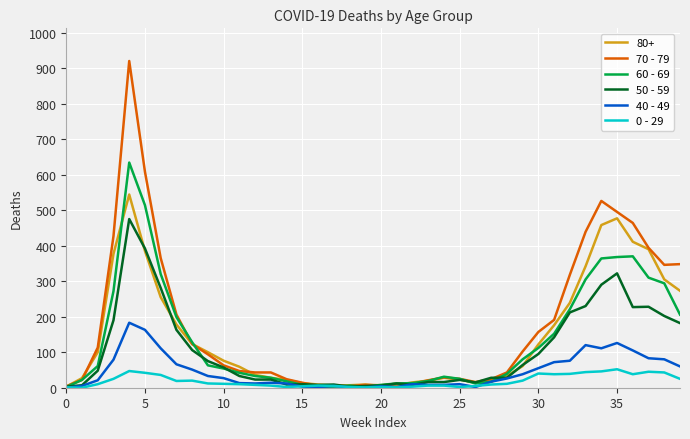

What is the average value of the 60 - 69 series?

134